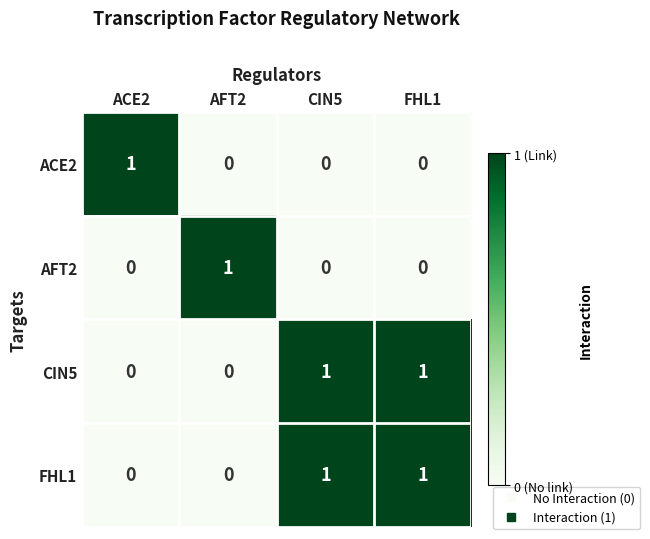

The AFT2 series shows 1 at AFT2. True or false?

True